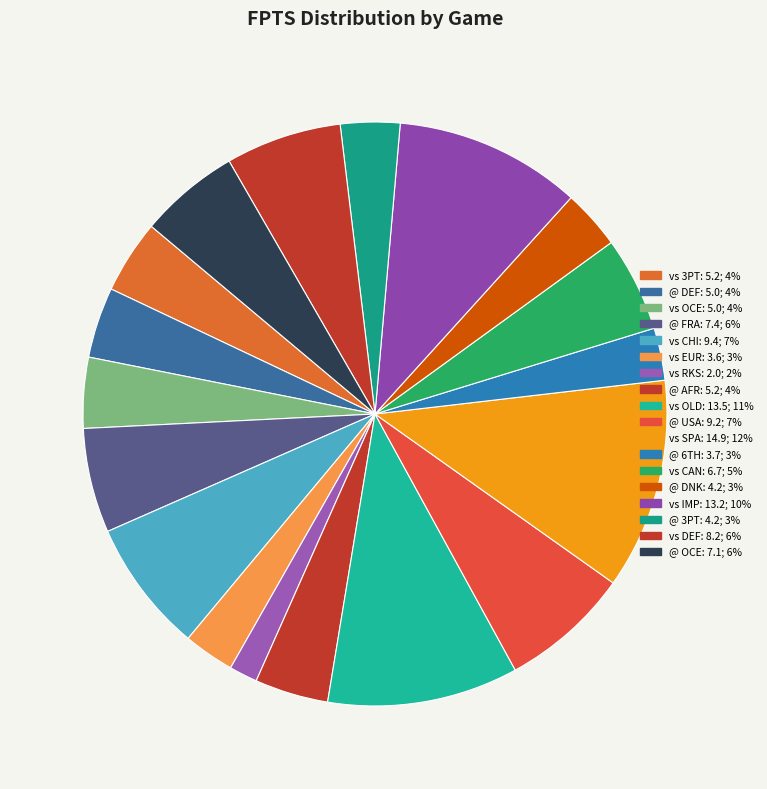

Which category has the biggest portion of the pie?

vs SPA